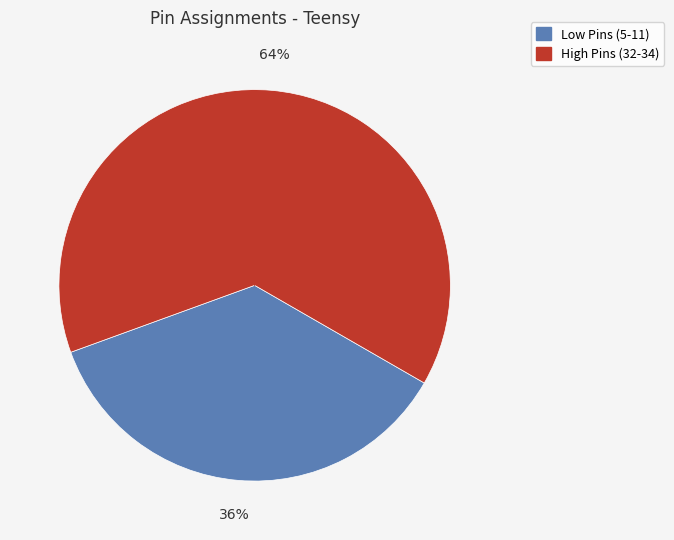

Does any single category account for the majority?

Yes